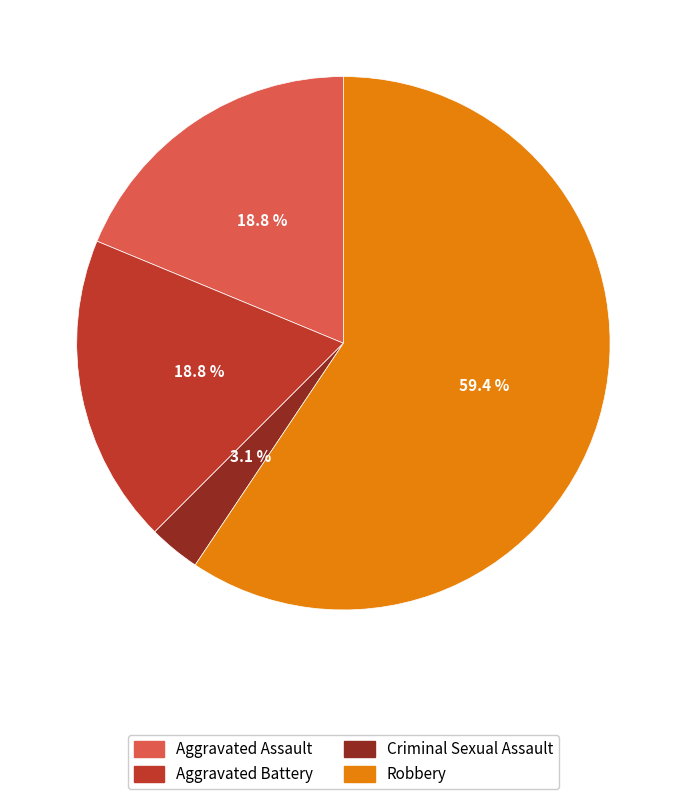

Does any single category account for the majority?

Yes